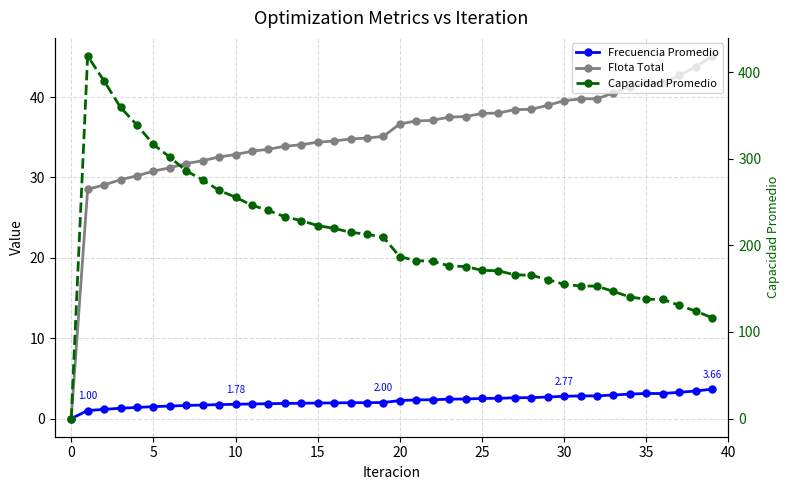

True or false: Frecuencia Promedio and Flota Total intersect in this chart.

False